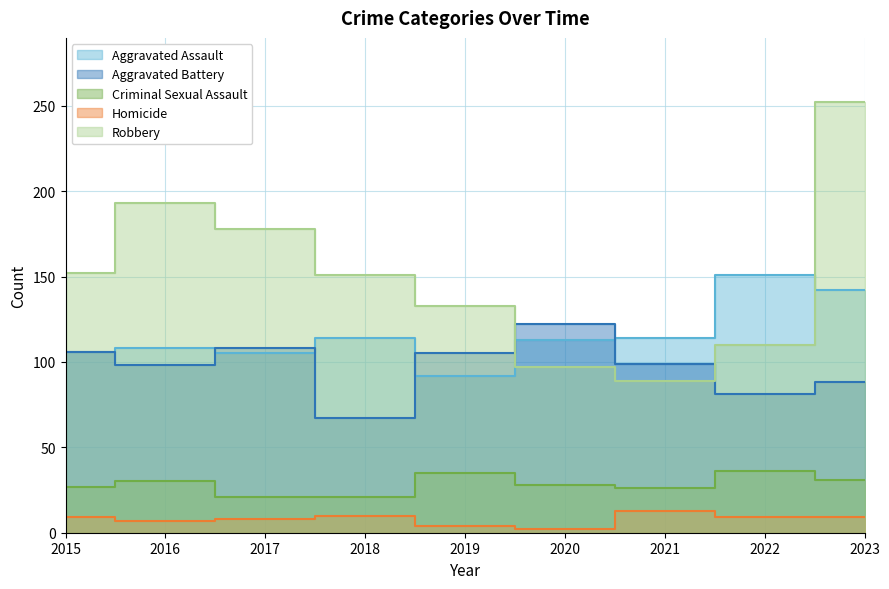

What is the sum of all Aggravated Battery values?

874